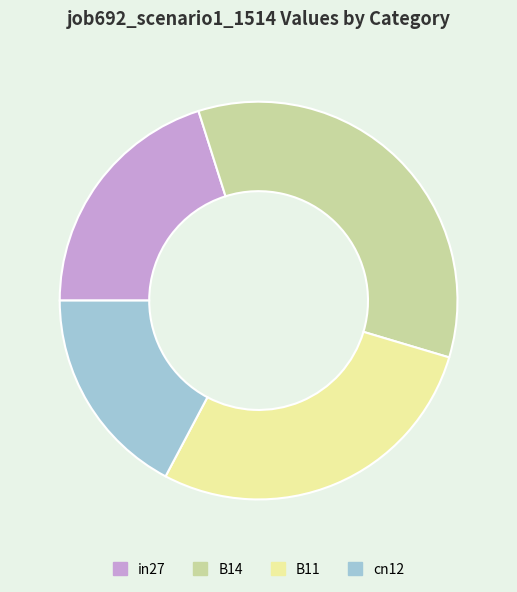

True or false: B11 accounts for 38% of the total.

False